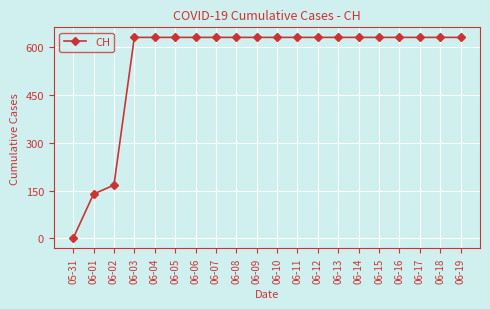

Read the value at 06-11, to the nearest 50.

650